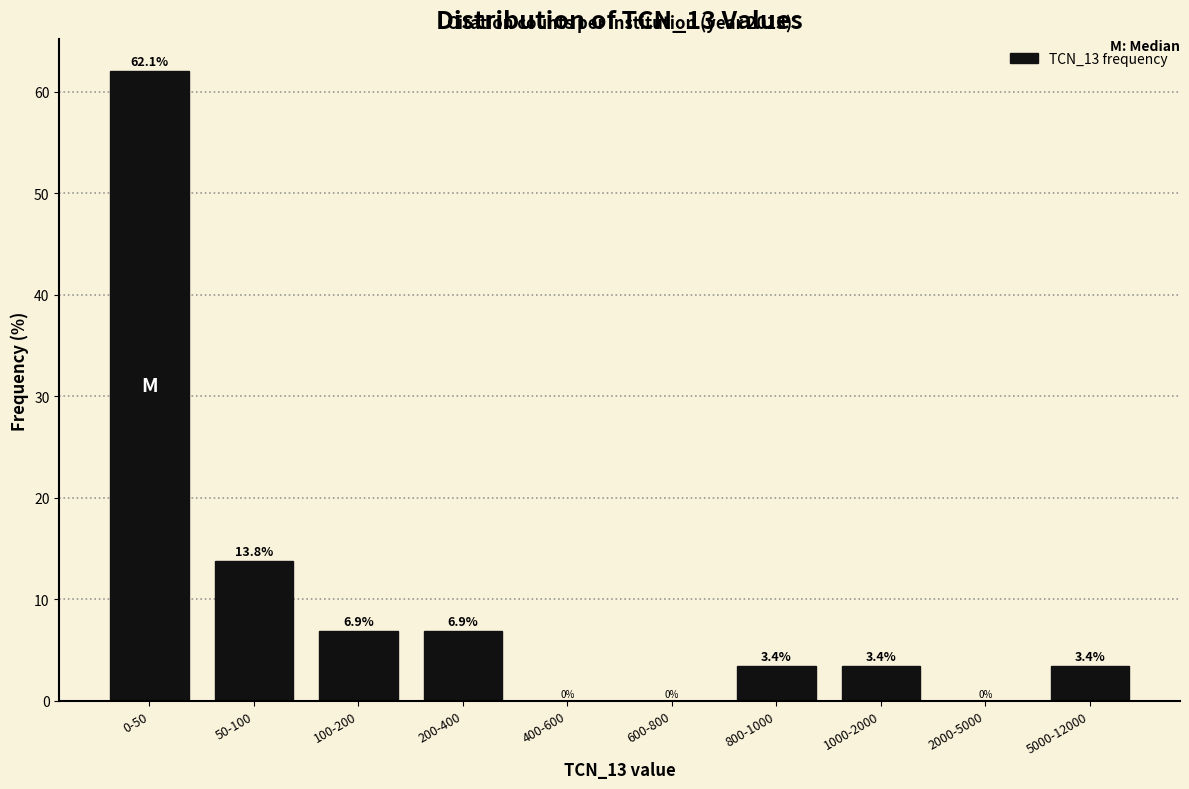

Reading right to left, transcribe all the data shown in this chart.

5000-12000=3.4	2000-5000=0.0	1000-2000=3.4	800-1000=3.4	600-800=0.0	400-600=0.0	200-400=6.9	100-200=6.9	50-100=13.8	0-50=62.1